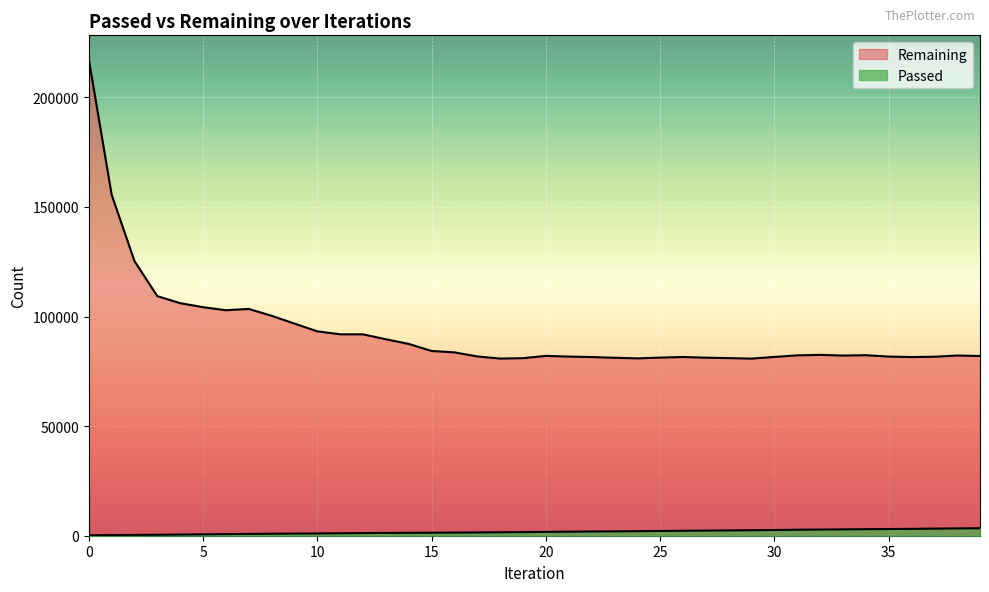

True or false: Remaining and Passed cross at least once.

False